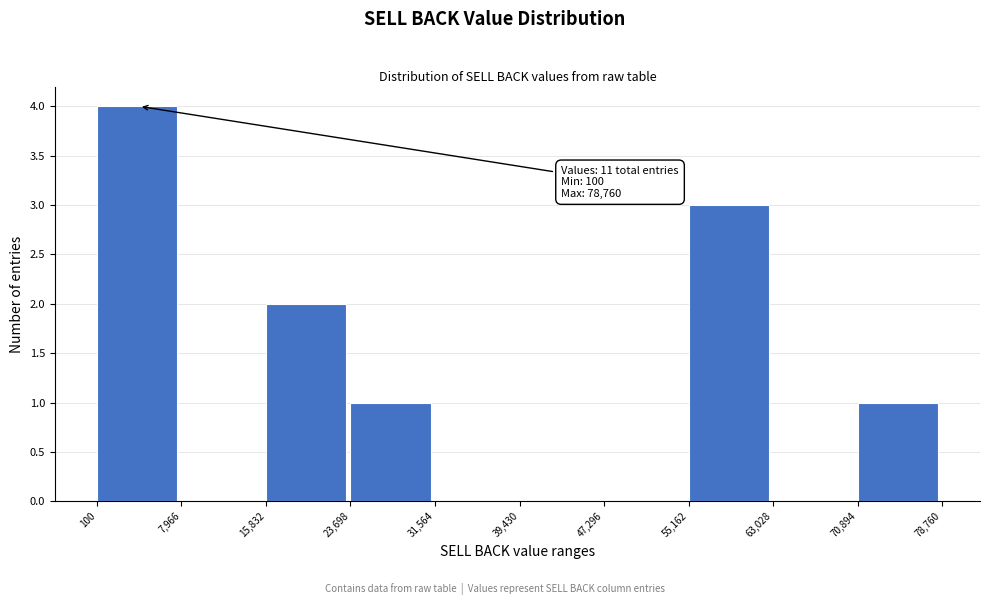

Which range on the x-axis has the tallest bar?

100 to 7,966